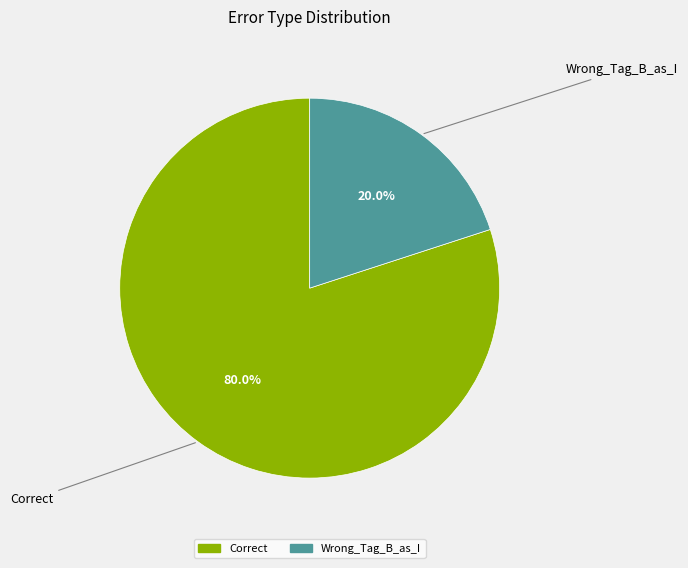

Is it true that Correct is 80% of the pie?

True